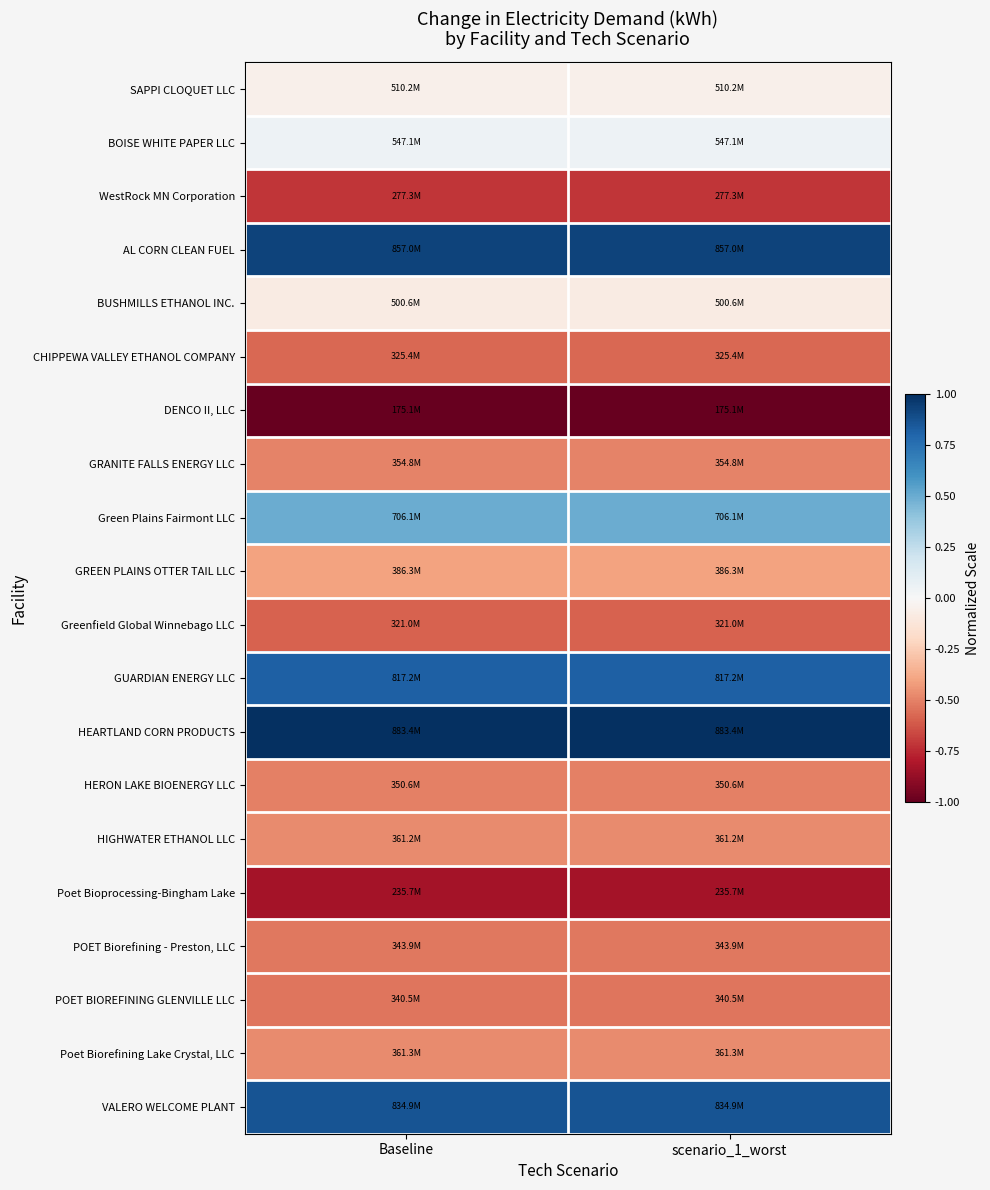

Reading left to right, transcribe all the data shown in this chart.

SAPPI CLOQUET LLC: Baseline=-0.1	scenario_1_worst=-0.1
BOISE WHITE PAPER LLC: Baseline=0.1	scenario_1_worst=0.1
WestRock MN Corporation: Baseline=-0.7	scenario_1_worst=-0.7
AL CORN CLEAN FUEL: Baseline=0.9	scenario_1_worst=0.9
BUSHMILLS ETHANOL INC.: Baseline=-0.1	scenario_1_worst=-0.1
CHIPPEWA VALLEY ETHANOL COMPANY: Baseline=-0.6	scenario_1_worst=-0.6
DENCO II, LLC: Baseline=-1.0	scenario_1_worst=-1.0
GRANITE FALLS ENERGY LLC: Baseline=-0.5	scenario_1_worst=-0.5
Green Plains Fairmont LLC: Baseline=0.5	scenario_1_worst=0.5
GREEN PLAINS OTTER TAIL LLC: Baseline=-0.4	scenario_1_worst=-0.4
Greenfield Global Winnebago LLC: Baseline=-0.6	scenario_1_worst=-0.6
GUARDIAN ENERGY LLC: Baseline=0.8	scenario_1_worst=0.8
HEARTLAND CORN PRODUCTS: Baseline=1.0	scenario_1_worst=1.0
HERON LAKE BIOENERGY LLC: Baseline=-0.5	scenario_1_worst=-0.5
HIGHWATER ETHANOL LLC: Baseline=-0.5	scenario_1_worst=-0.5
Poet Bioprocessing-Bingham Lake: Baseline=-0.8	scenario_1_worst=-0.8
POET Biorefining - Preston, LLC: Baseline=-0.5	scenario_1_worst=-0.5
POET BIOREFINING GLENVILLE LLC: Baseline=-0.5	scenario_1_worst=-0.5
Poet Biorefining Lake Crystal, LLC: Baseline=-0.5	scenario_1_worst=-0.5
VALERO WELCOME PLANT: Baseline=0.9	scenario_1_worst=0.9